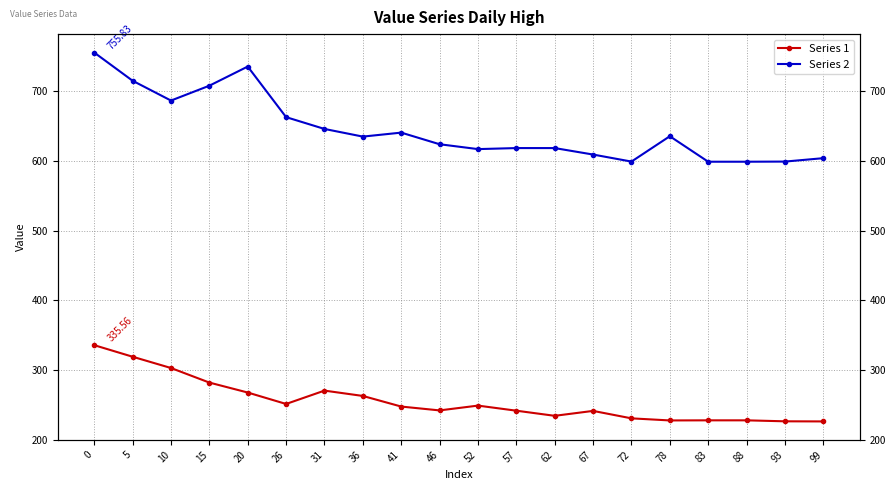

Between 26 and 67, which is larger?

26